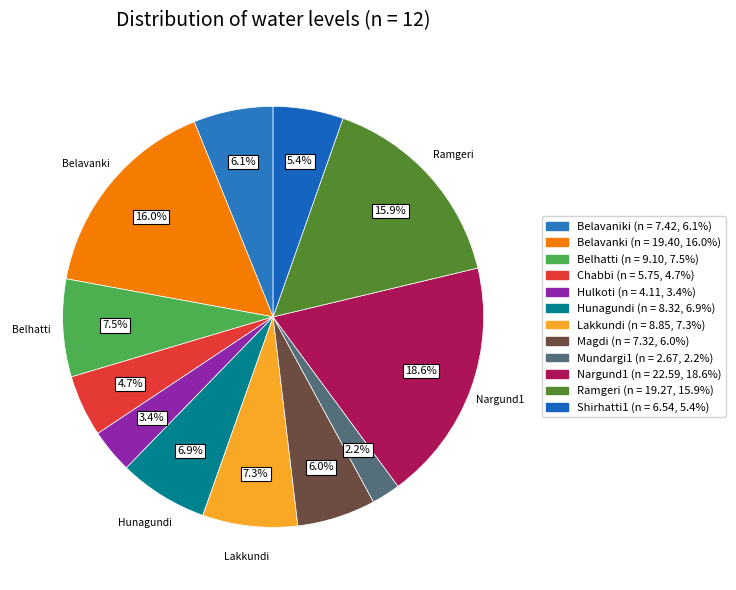

Rank the categories by value from lowest to highest.

Mundargi1, Hulkoti, Chabbi, Shirhatti1, Magdi, Belavaniki, Hunagundi, Lakkundi, Belhatti, Ramgeri, Belavanki, Nargund1